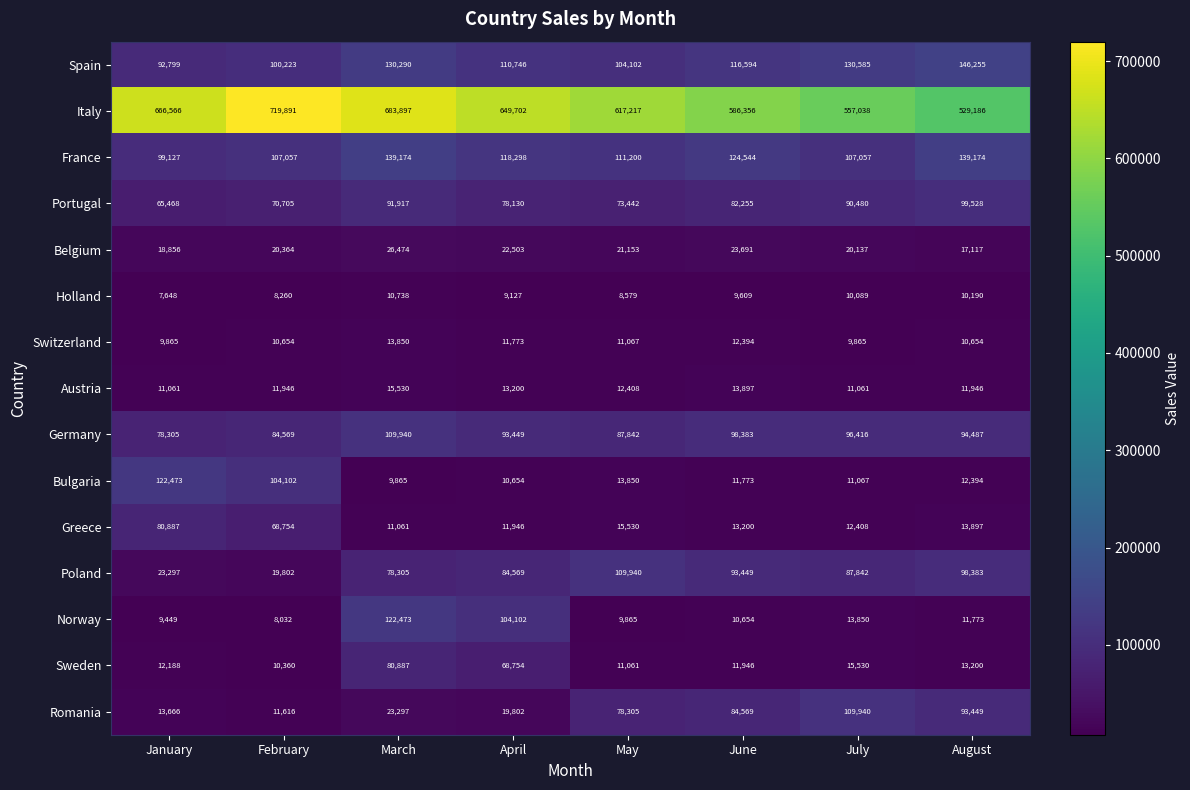

How many France values are between 107057 and 139174?

7